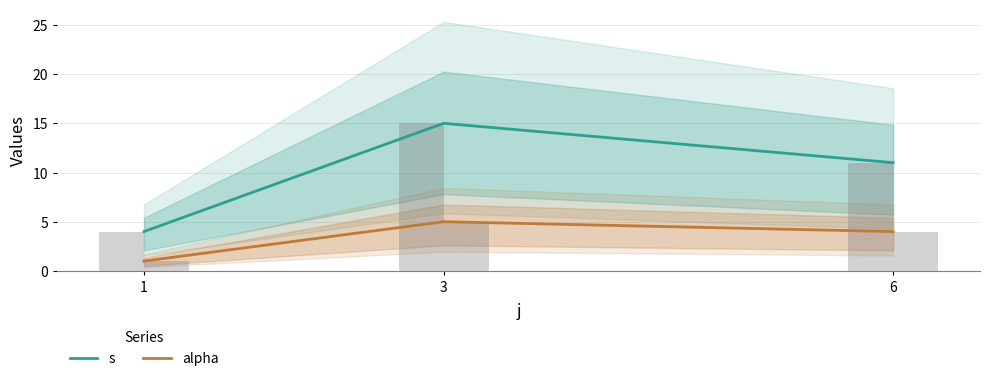

What is the total value across all series at 6?

15